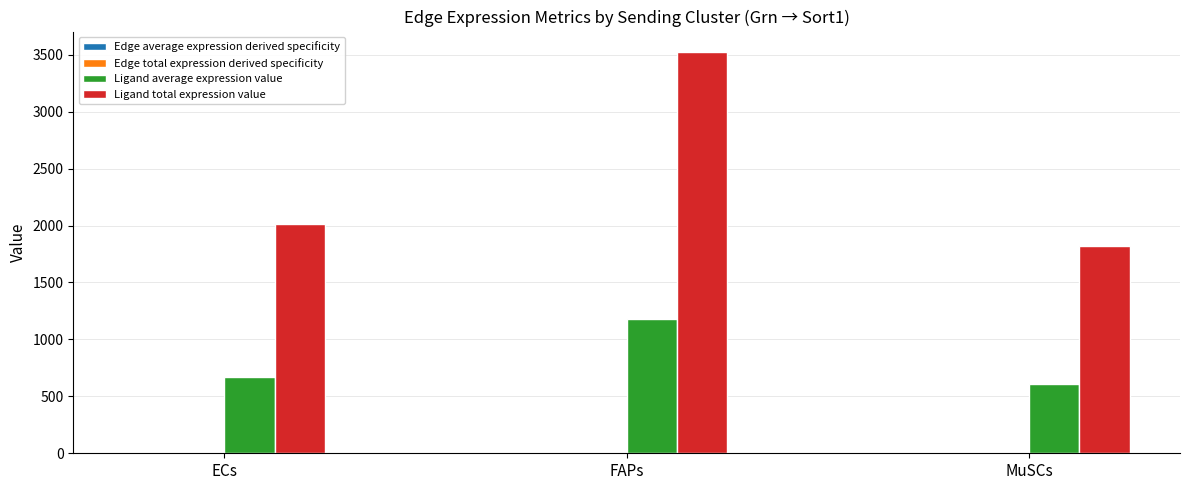

Which series changed the most between ECs and MuSCs?

Ligand total expression value